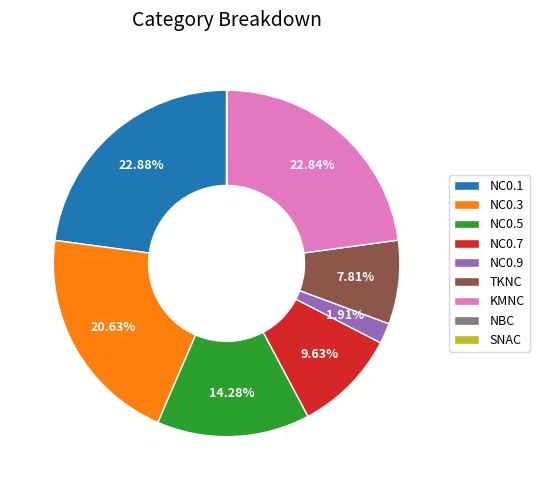

Does TKNC account for over 50% of the chart?

No